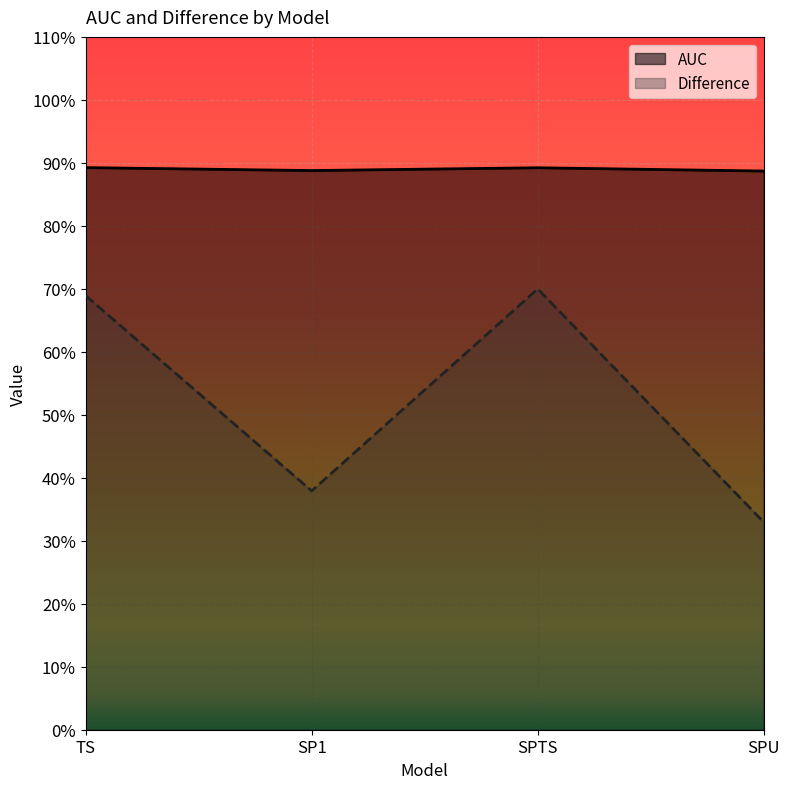

Which category has the highest value across all series?

TS